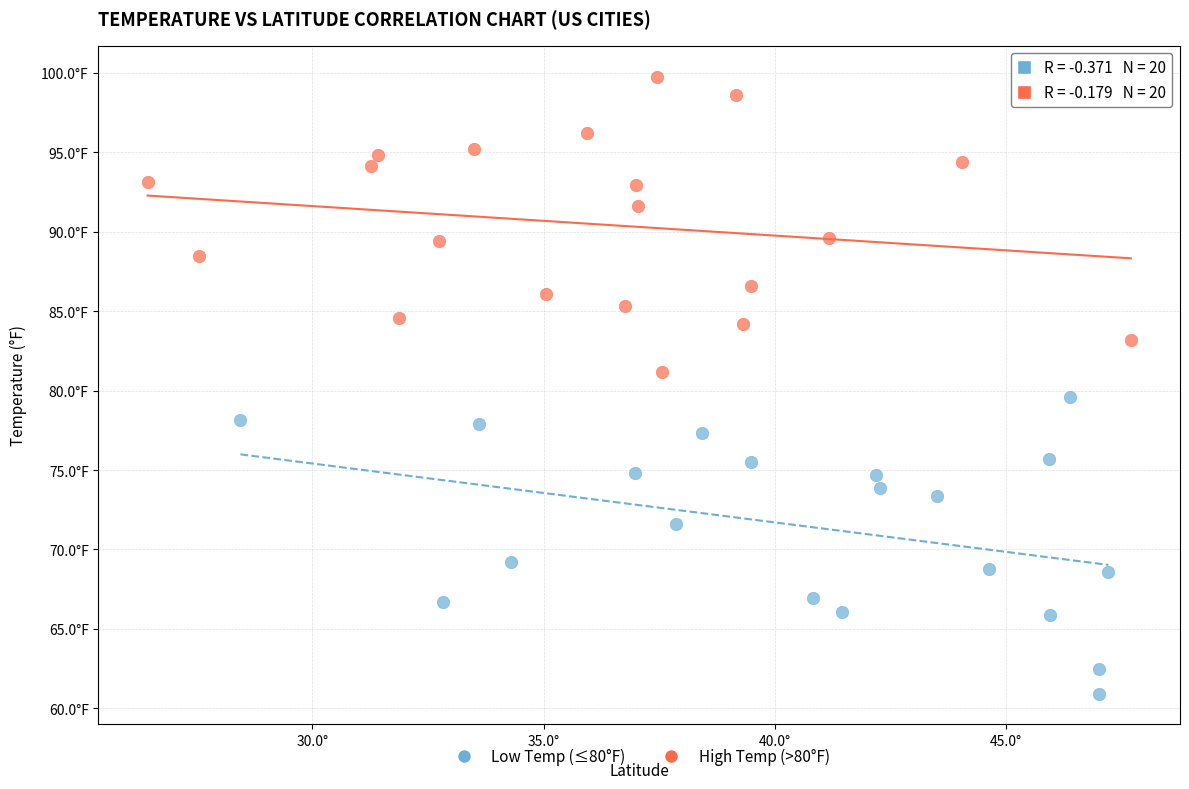

Which series reaches the maximum Y coordinate?

High Temp (>80°F)